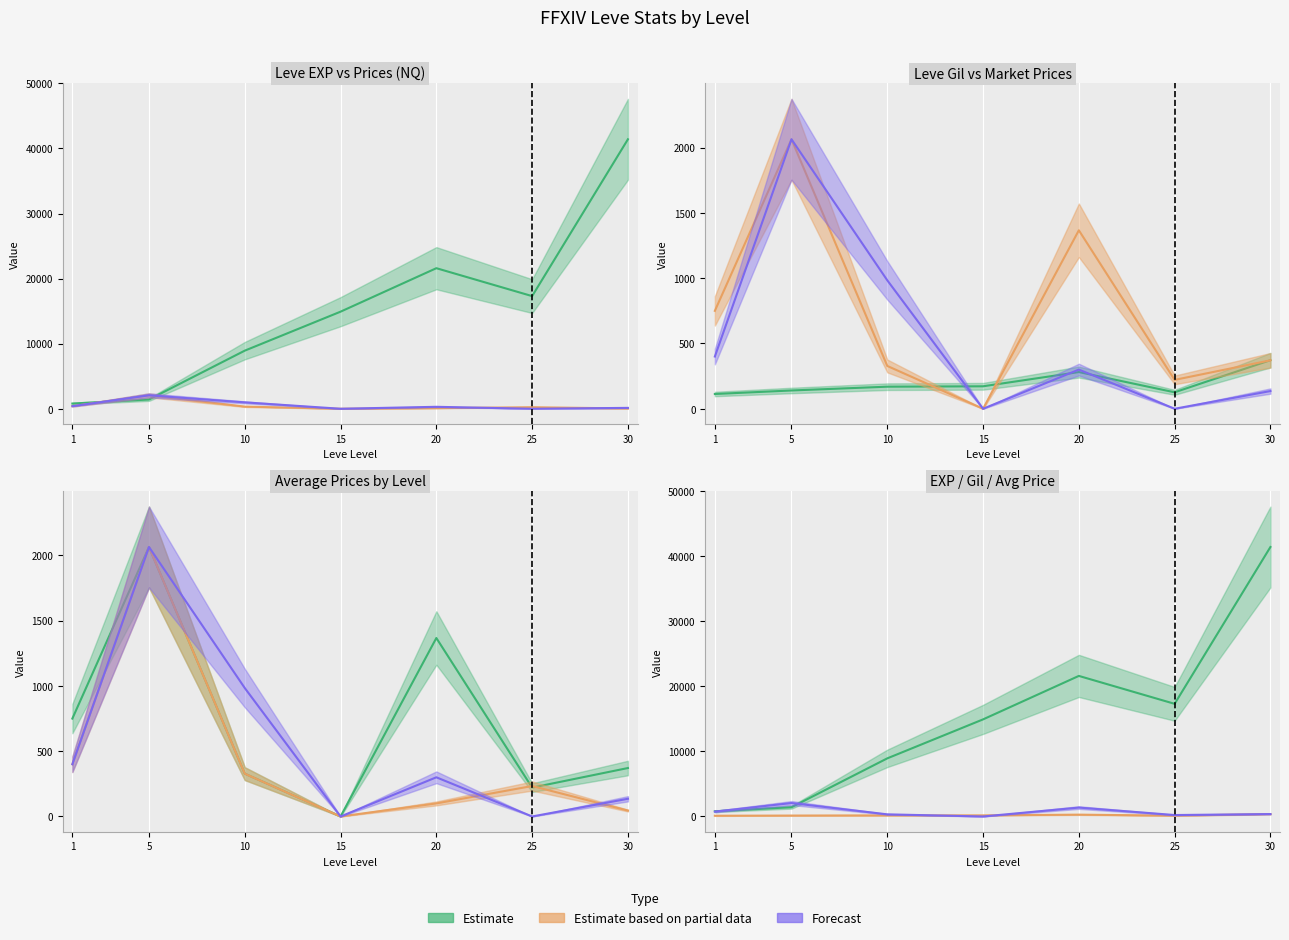

True or false: currentAveragePrice has more than 2 points higher than both neighbors.

False